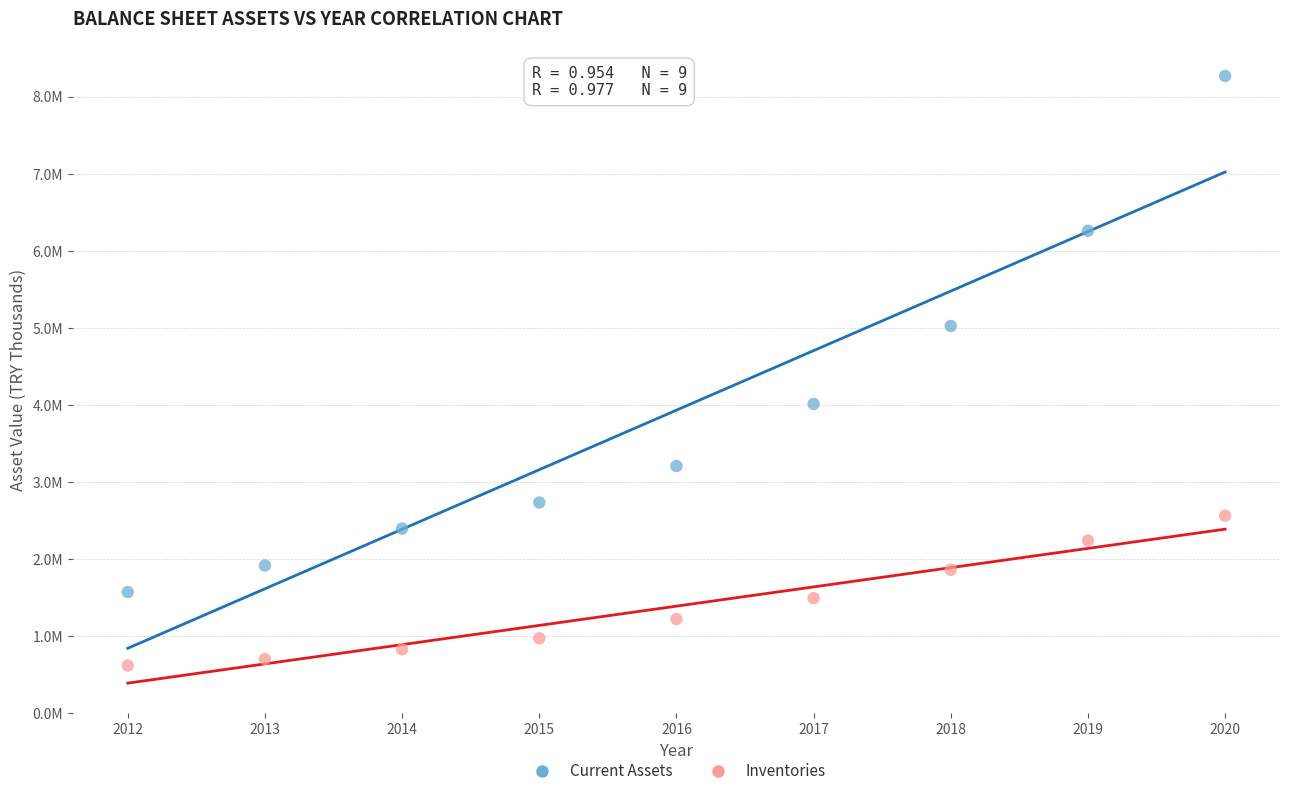

Which series contains the highest Y value?

Current Assets